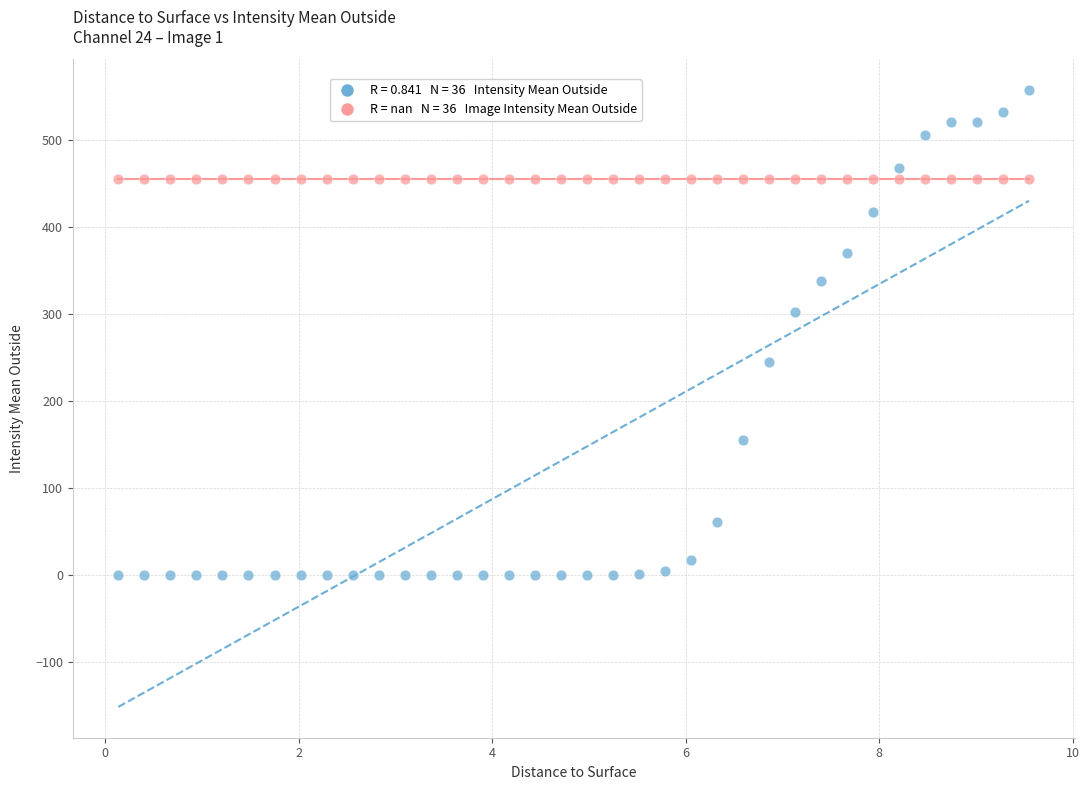

How many points are shown in the scatter plot?

72